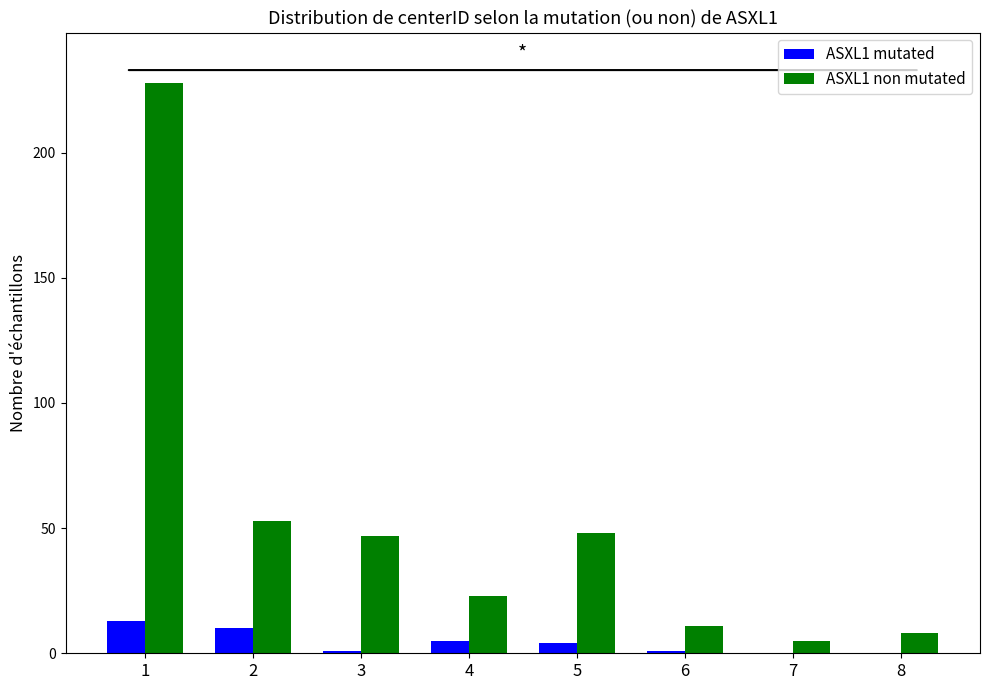

Which category has the highest value across all series?

1